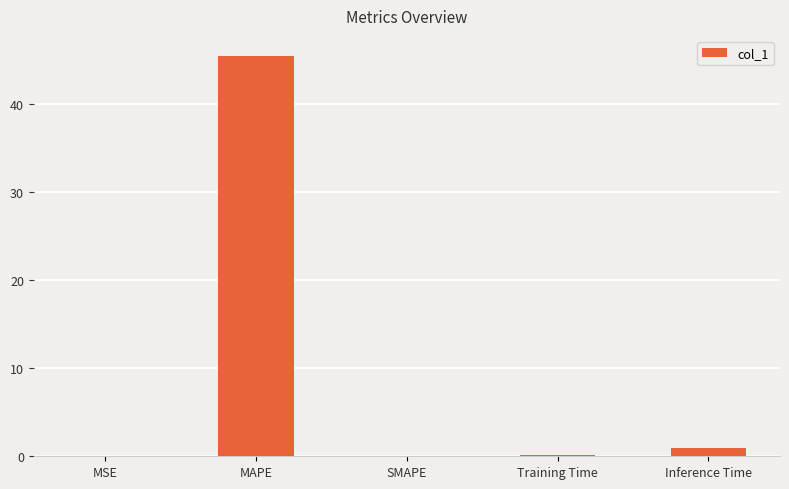

What is the maximum value shown in the chart?

45.4